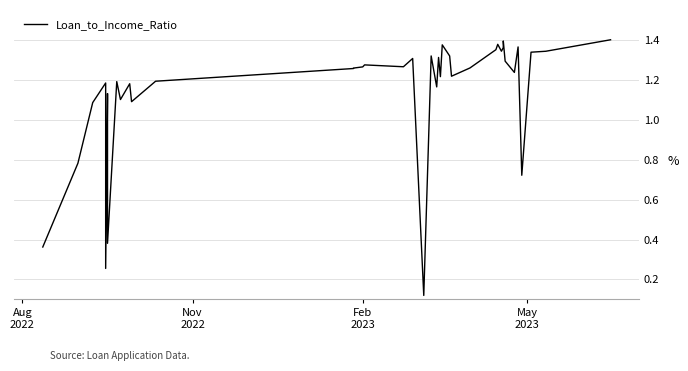

What is the average value?

1.1